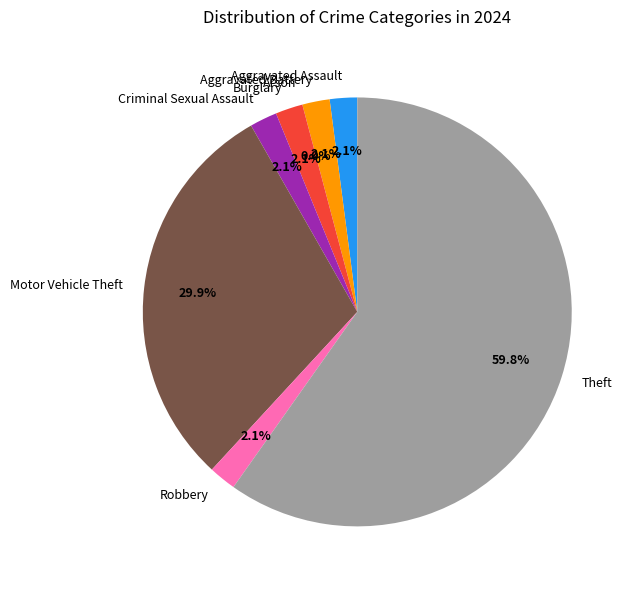

Is Theft the majority of the pie?

Yes